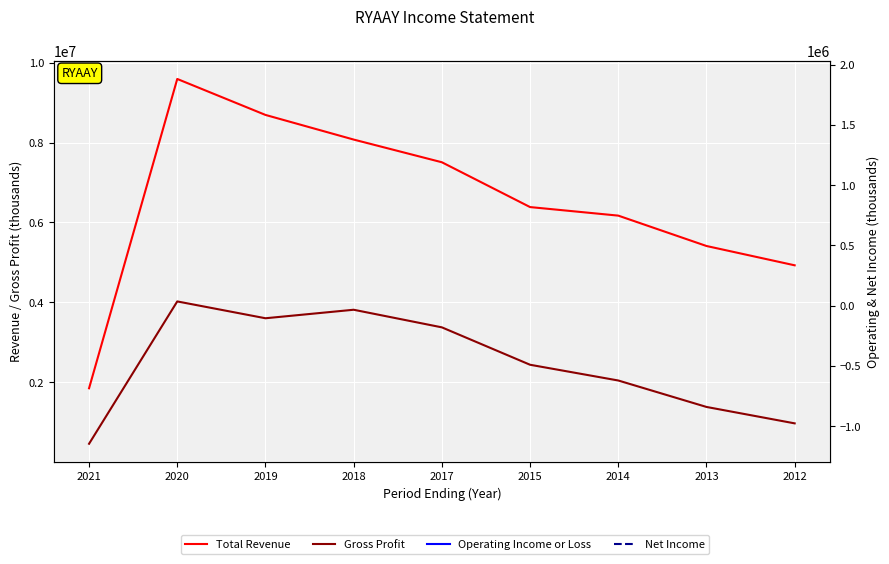

True or false: Total Revenue and Operating Income or Loss cross at least once.

False